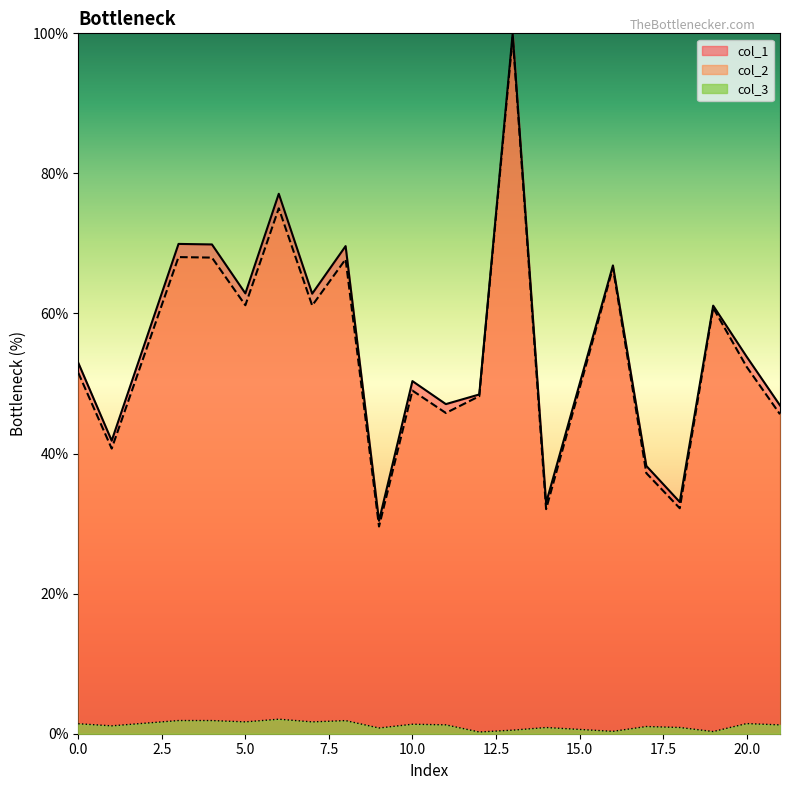

List the labels in order of col_1 value, largest first.

13, 6, 3, 4, 8, 16, 5, 7, 19, 20, 0, 10, 12, 11, 21, 1, 17, 18, 14, 9